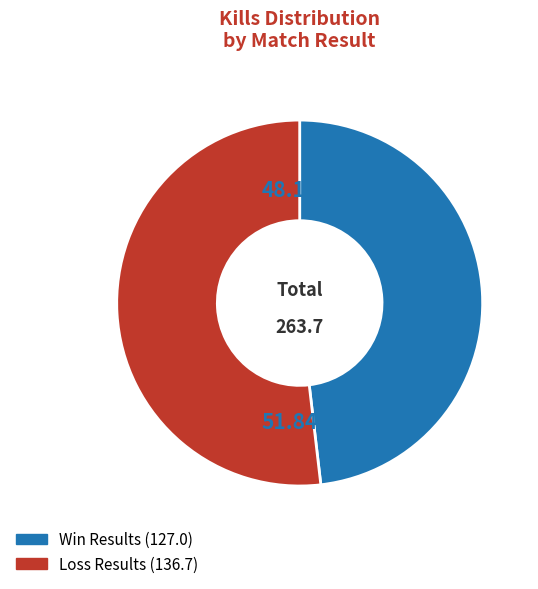

Does any single category account for the majority?

Yes